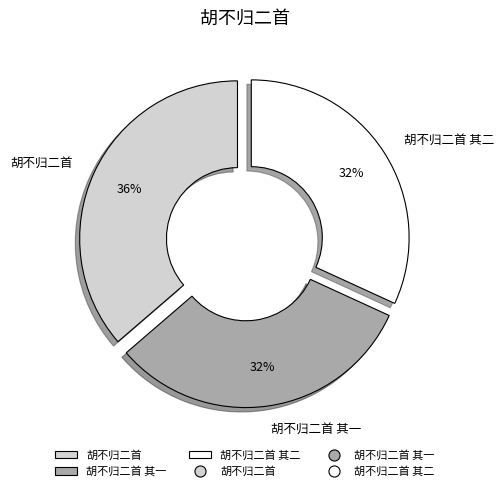

To the nearest percent, what percentage of the pie is 胡不归二首 其二?

32%